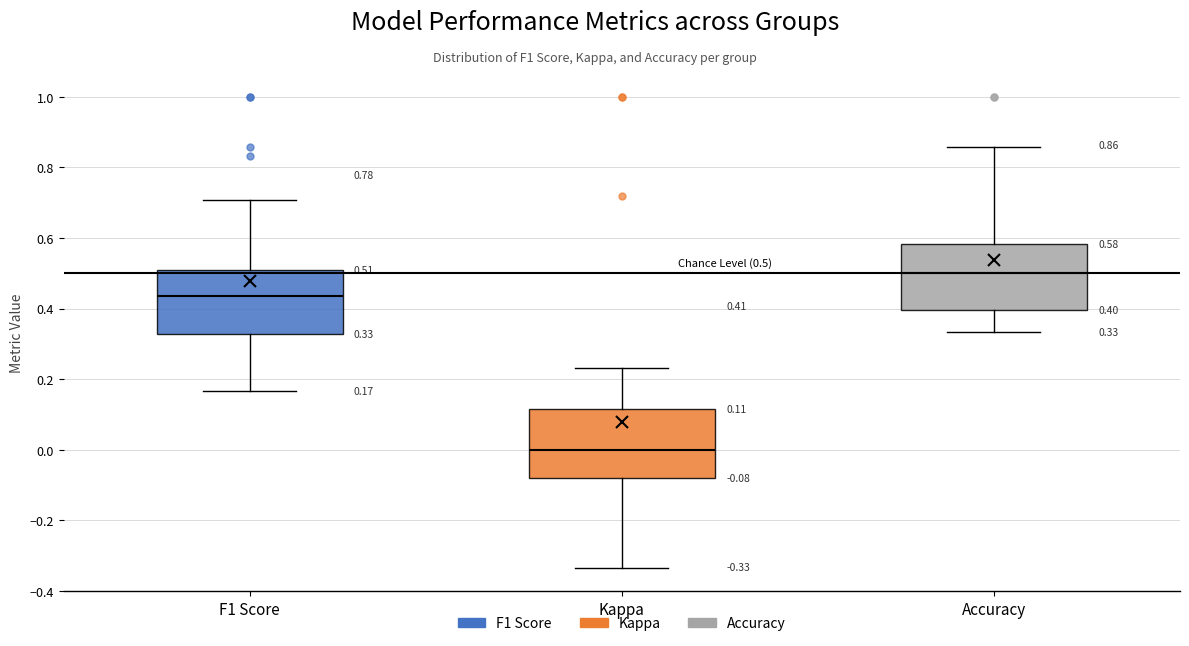

Which box's median line is the lowest?

Kappa